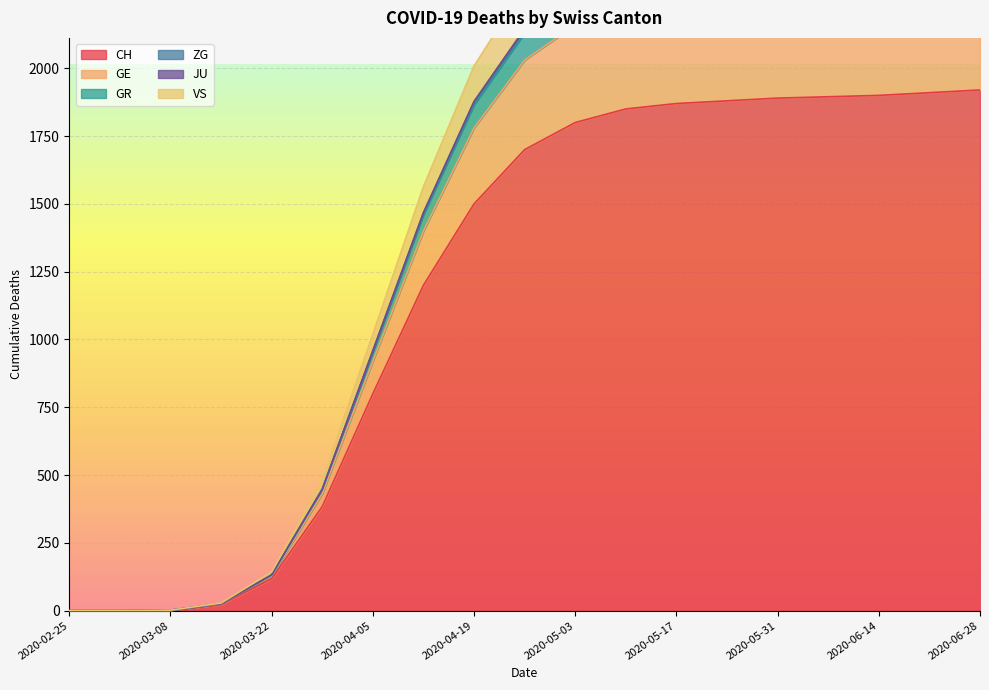

What is the approximate value of GR at 2020-06-14, to the nearest 10?

2450